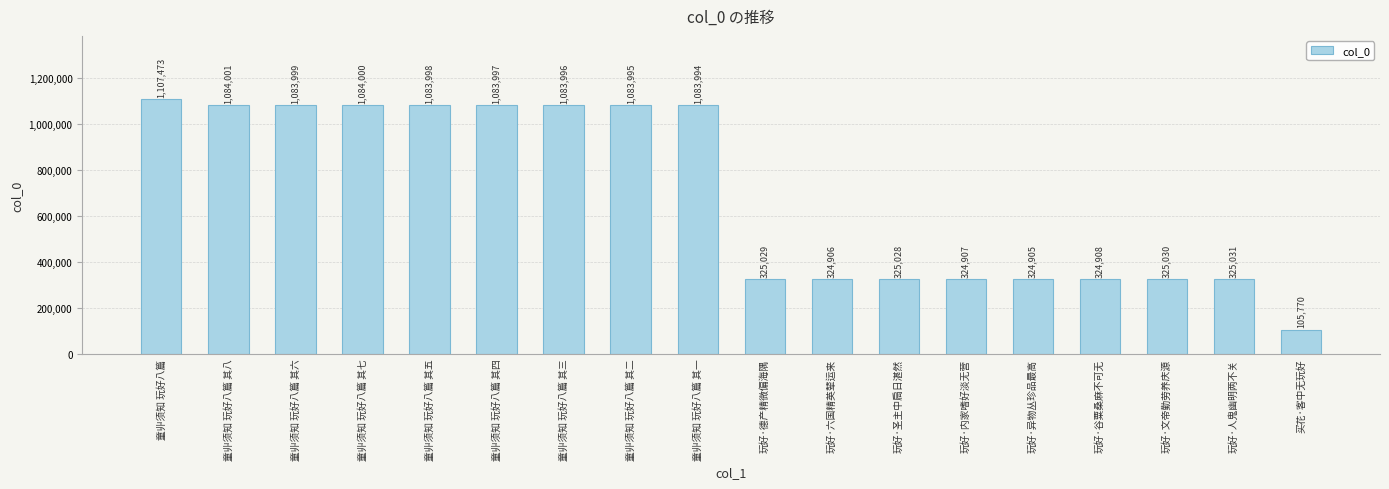

Which category has the highest value across all series?

童丱须知 玩好八篇